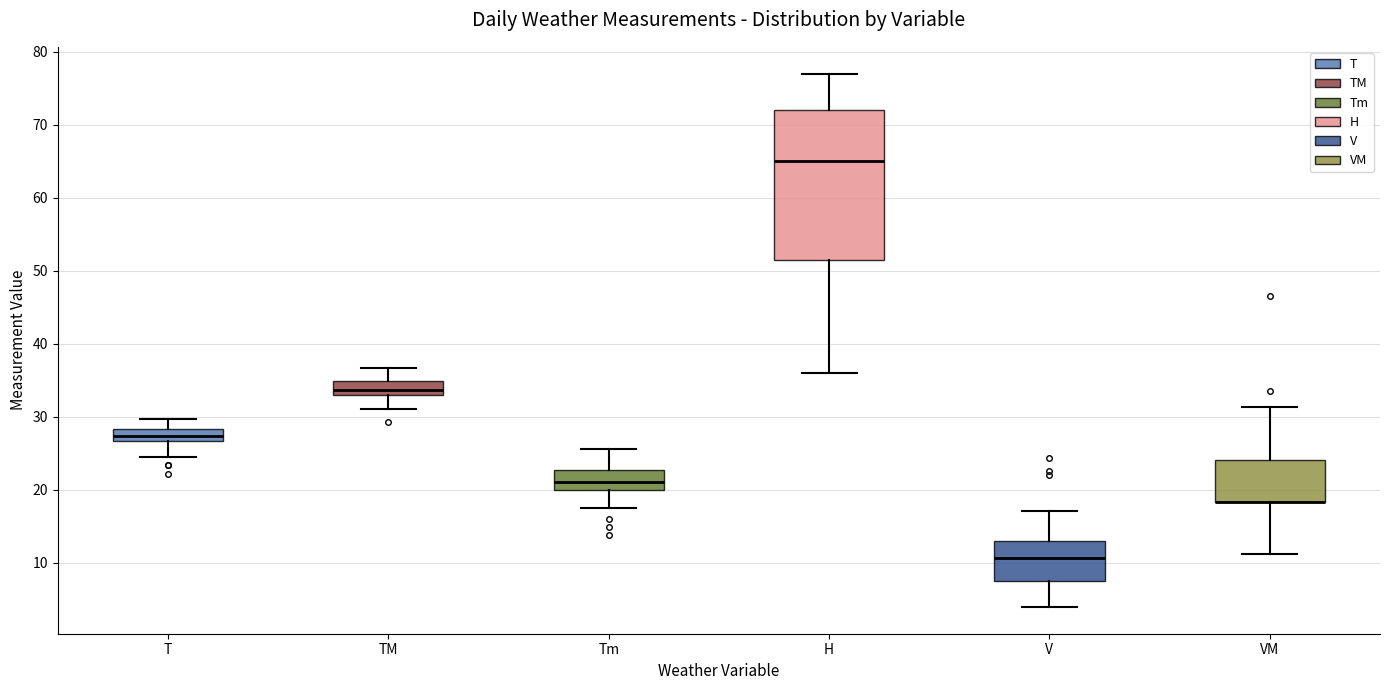

Reading left to right, transcribe this box plot: for each box, give where its median line is, the range the box spans, and where its two whiskers end, as read against the y-axis. The values are not printed on the chart, so give them approximately, as read against the axis.

T: median 27 (inside the box), box 27 to 28, whiskers 25 to 30
TM: median 34, box 33 to 35, whiskers 31 to 37
Tm: median 21, box 20 to 23, whiskers 18 to 26
H: median 65, box 52 to 72, whiskers 36 to 77
V: median 11, box 7 to 13, whiskers 4 to 17
VM: median 18 (drawn on the box's lower edge), box 18 to 24, whiskers 11 to 31